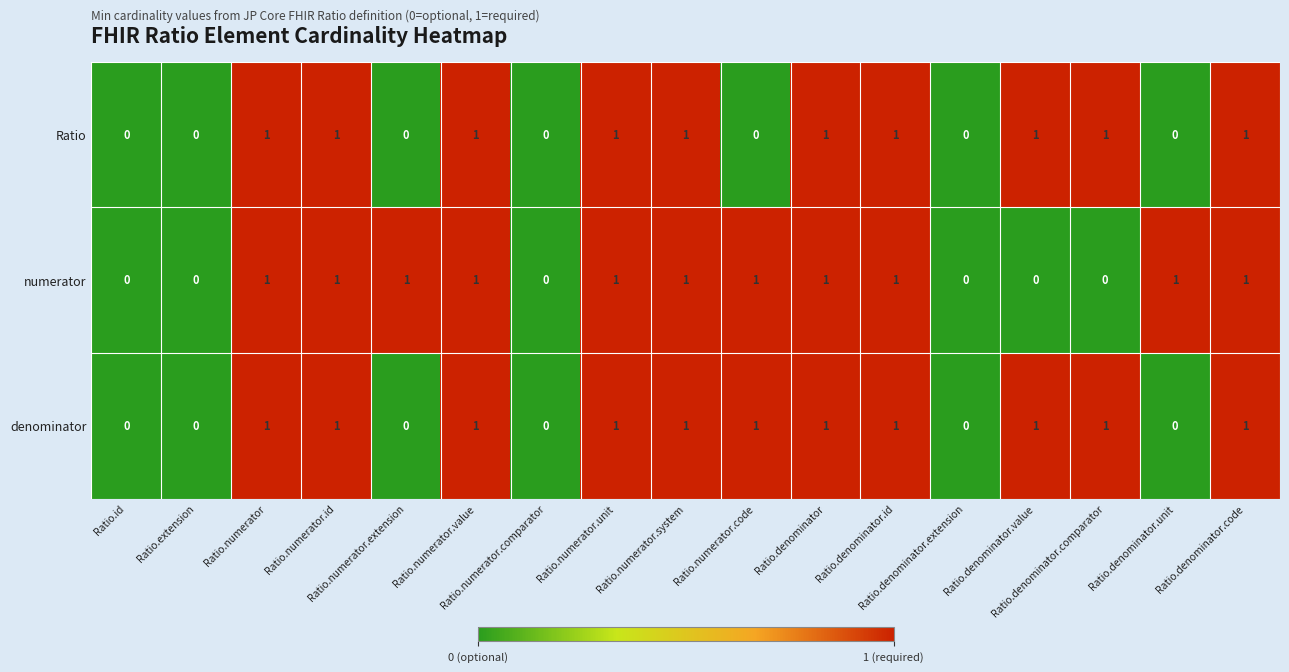

Count the Ratio values in the range 0 to 1.

17